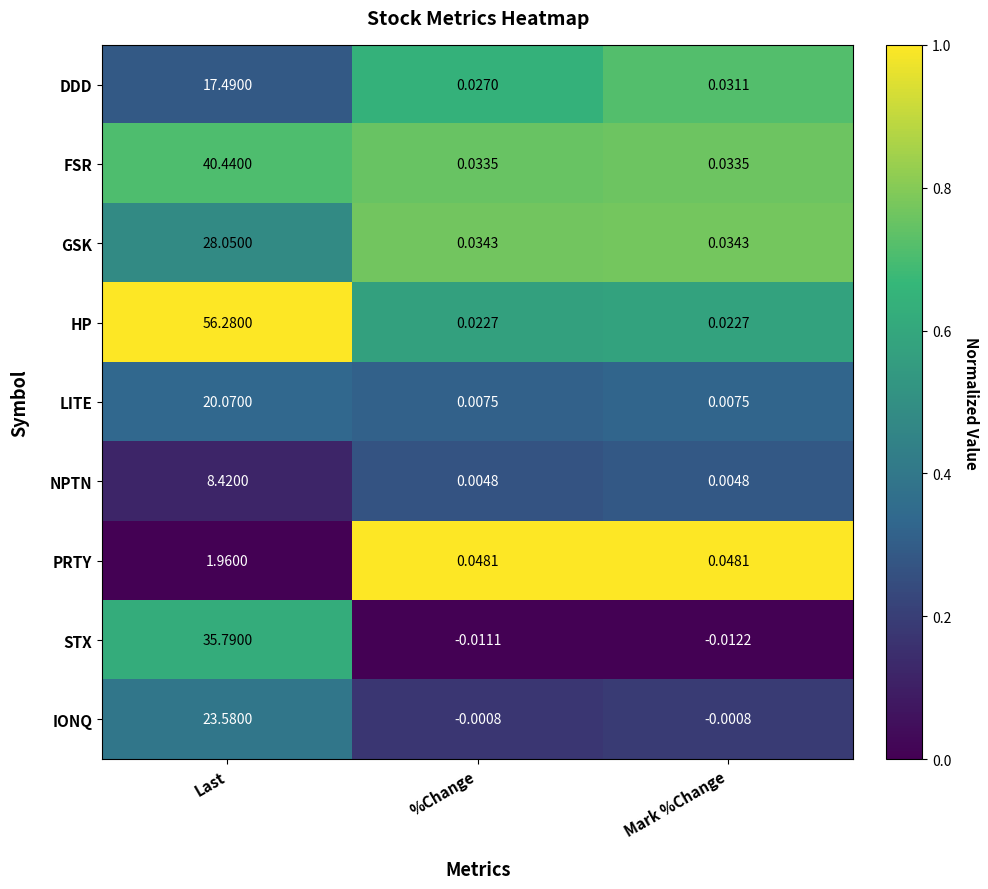

Between Last and Mark %Change, which series saw the biggest shift?

HP